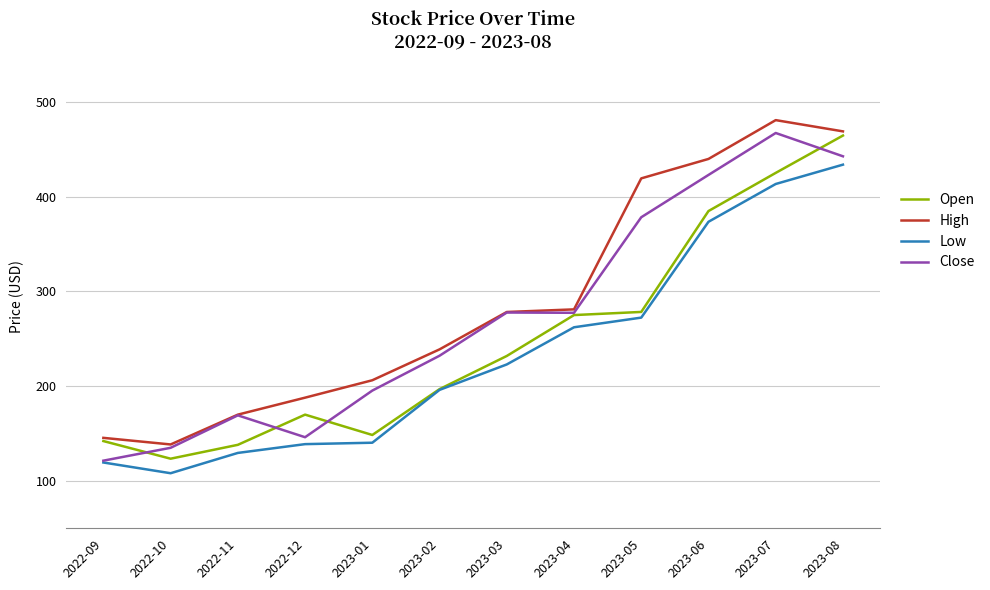

What are all the series names shown in the legend?

Open, High, Low, Close